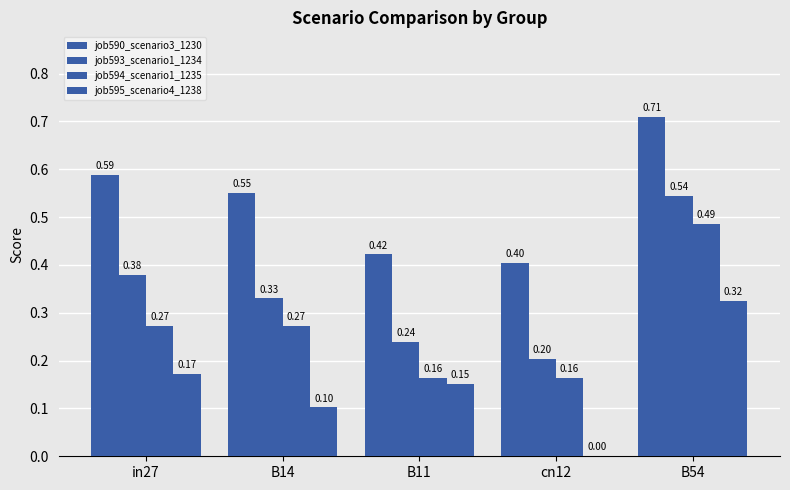

Count the number of data series in this chart.

4